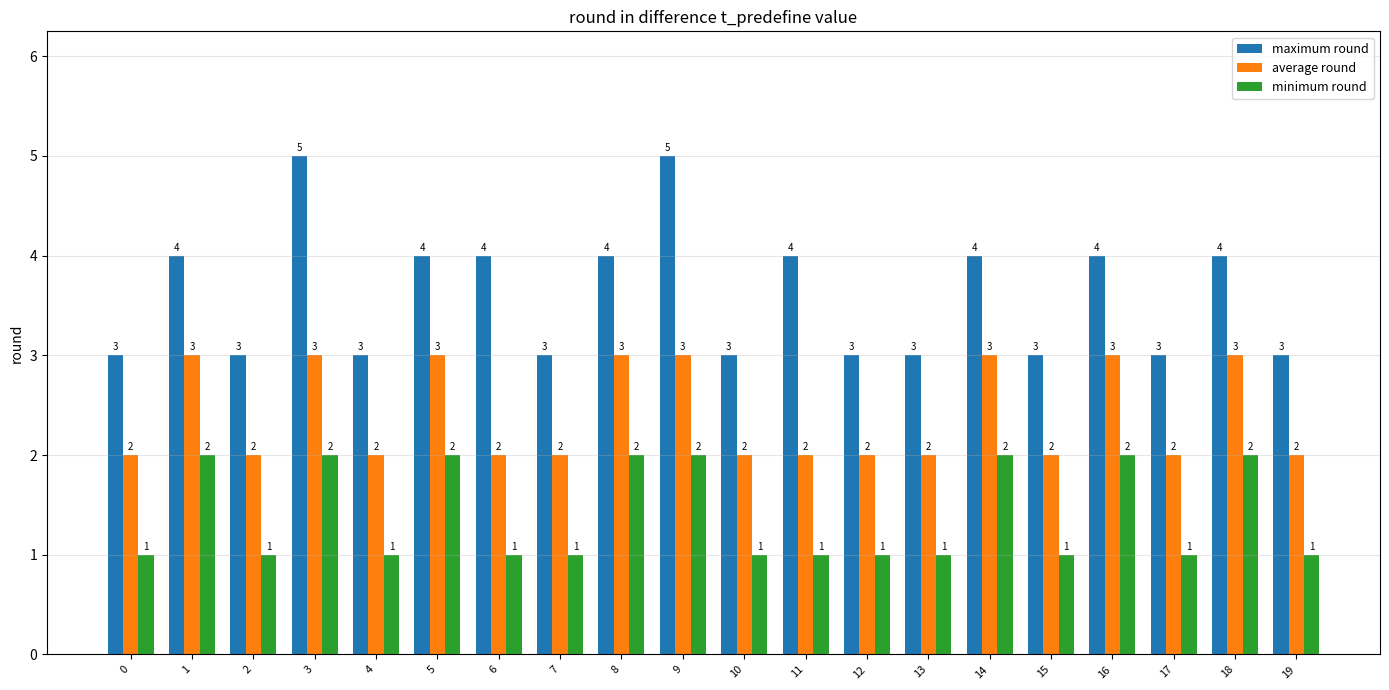

Reading left to right, what are all the values shown in this chart?

maximum round: 0=3	1=4	2=3	3=5	4=3	5=4	6=4	7=3	8=4	9=5	10=3	11=4	12=3	13=3	14=4	15=3	16=4	17=3	18=4	19=3
average round: 0=2	1=3	2=2	3=3	4=2	5=3	6=2	7=2	8=3	9=3	10=2	11=2	12=2	13=2	14=3	15=2	16=3	17=2	18=3	19=2
minimum round: 0=1	1=2	2=1	3=2	4=1	5=2	6=1	7=1	8=2	9=2	10=1	11=1	12=1	13=1	14=2	15=1	16=2	17=1	18=2	19=1